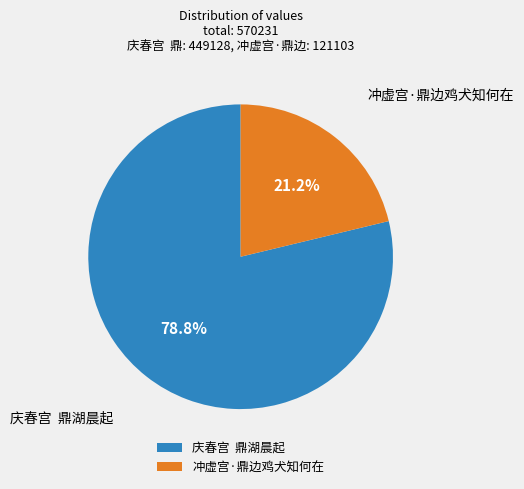

Which slice is the largest?

庆春宫 鼎湖晨起